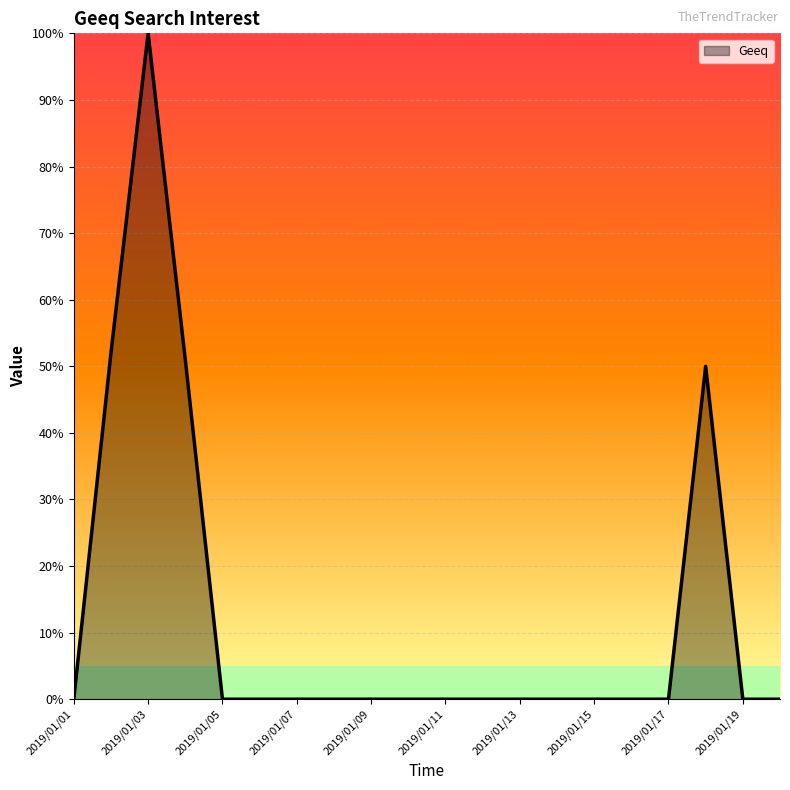

What is the maximum value shown in the chart?

100